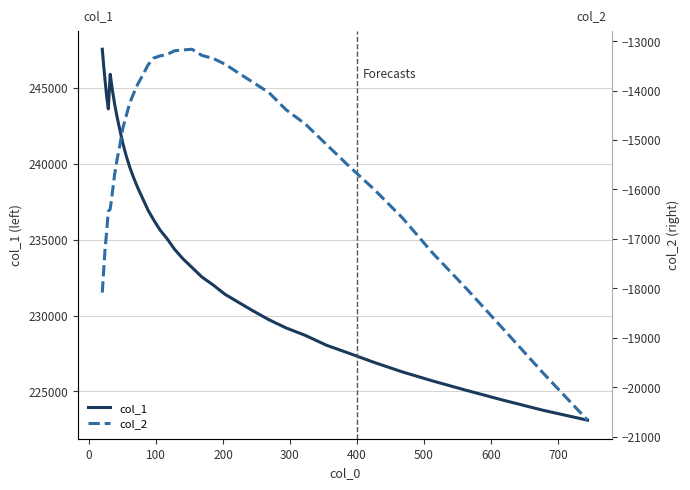

What is the highest value of the col_1 series?

247547.1